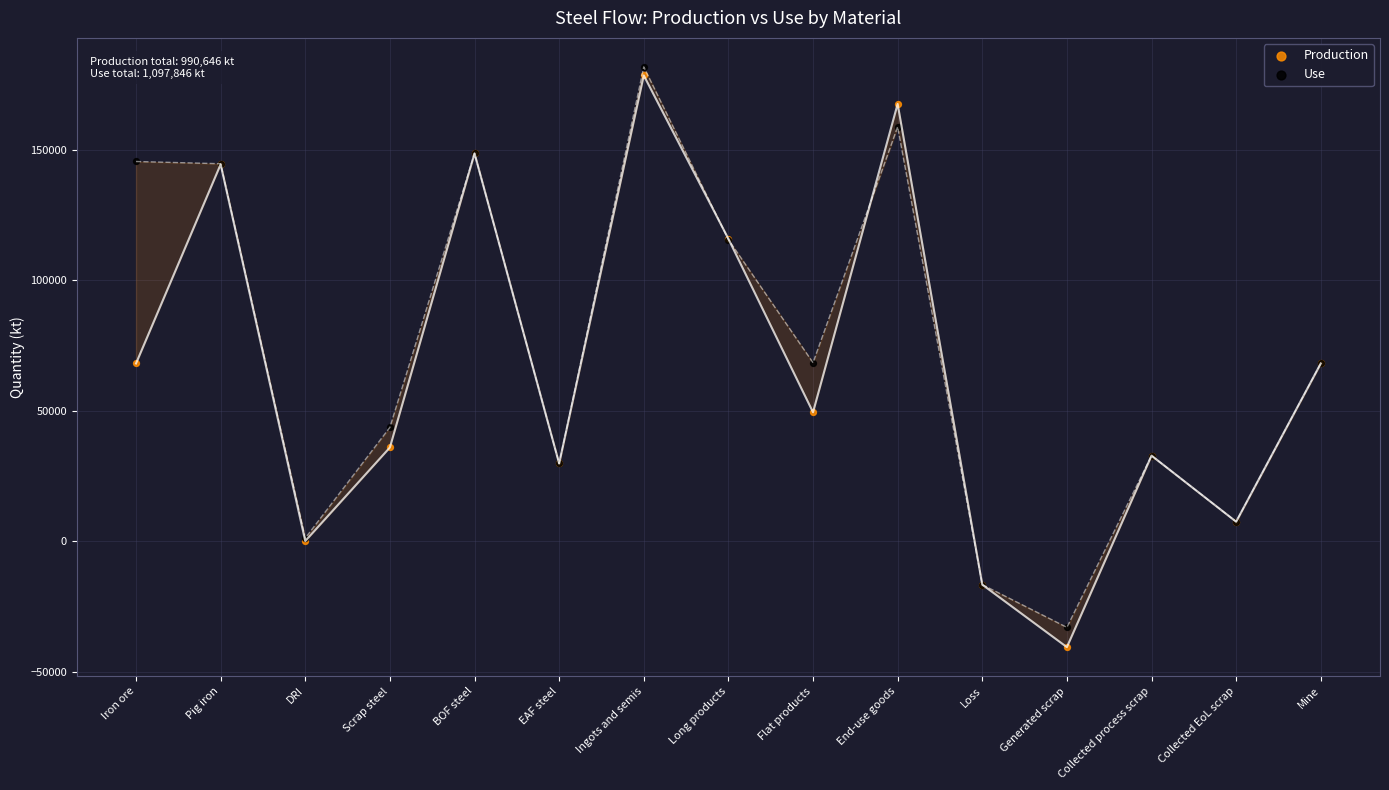

Which series reaches the maximum Y coordinate?

Use